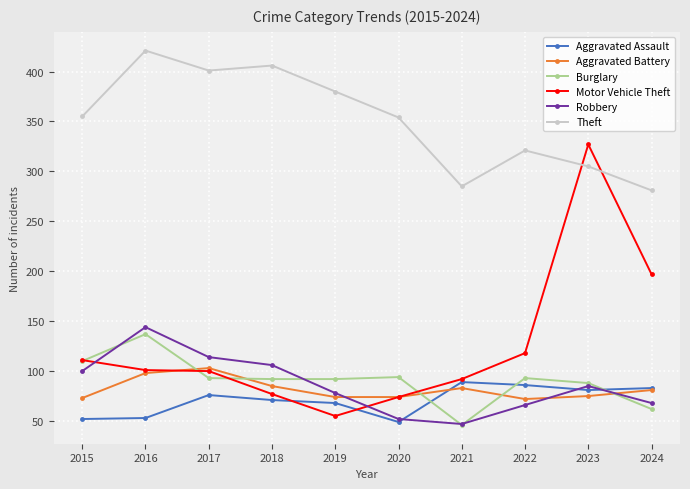

Between which two adjacent categories do Aggravated Assault and Burglary first intersect?

2020 and 2021